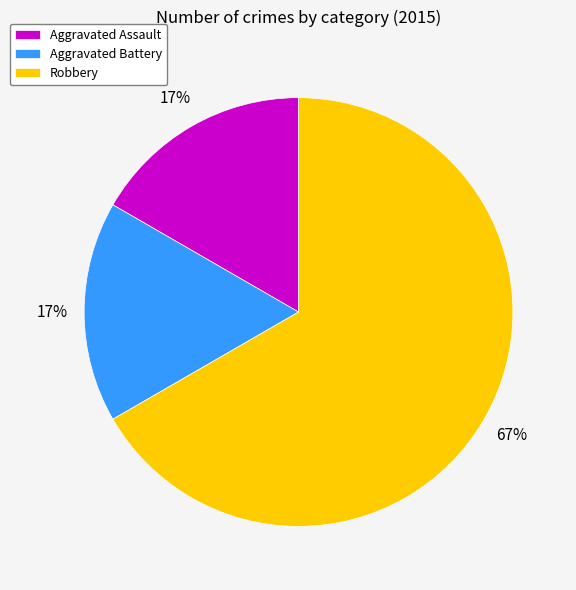

How many segments does this pie chart have?

3